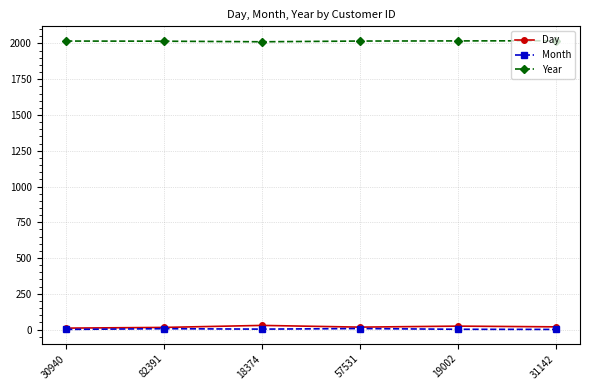

Is the value of Month at 82391 greater than the value of Day at 18374?

No